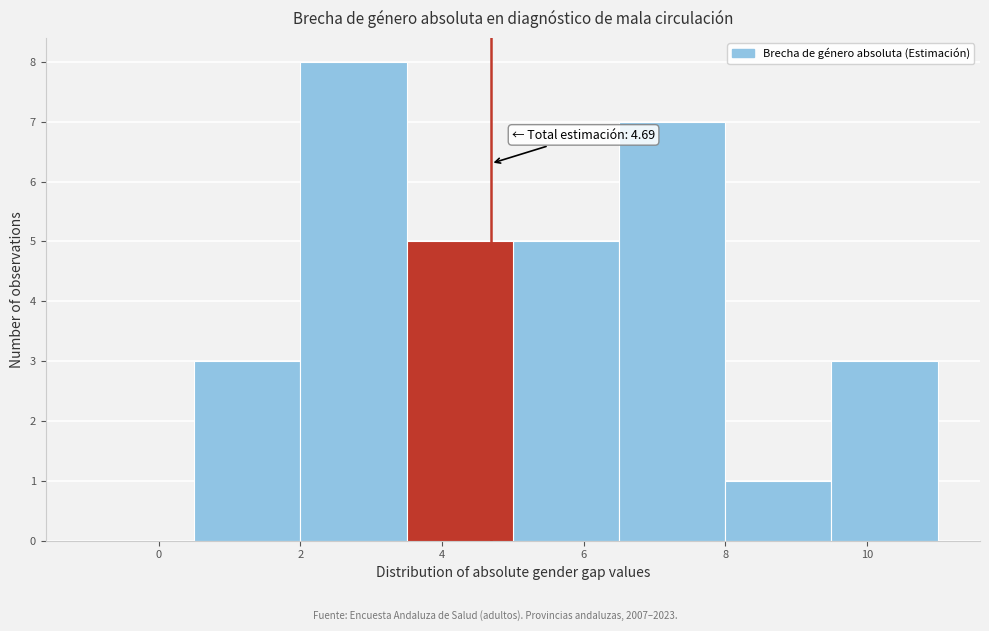

Which range on the x-axis has the tallest bar?

2.0 to 3.5